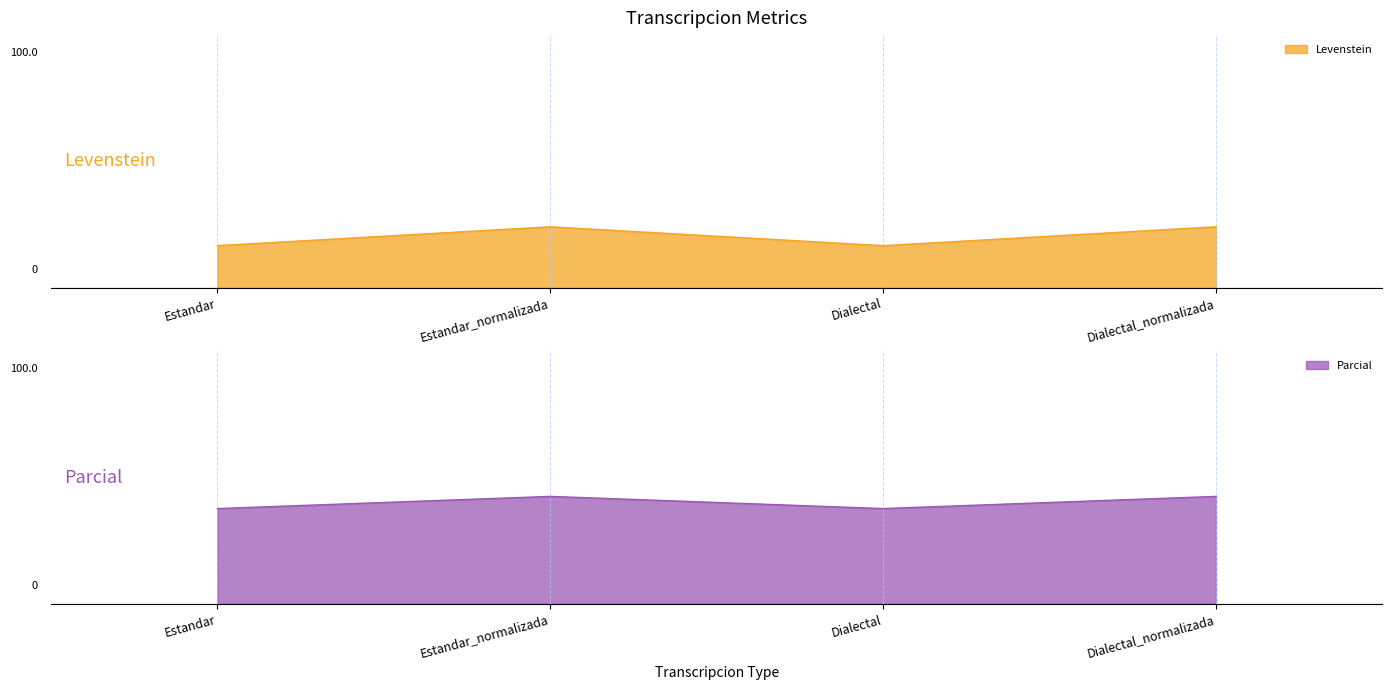

At which category is the sum across all series the highest?

Estandar_normalizada